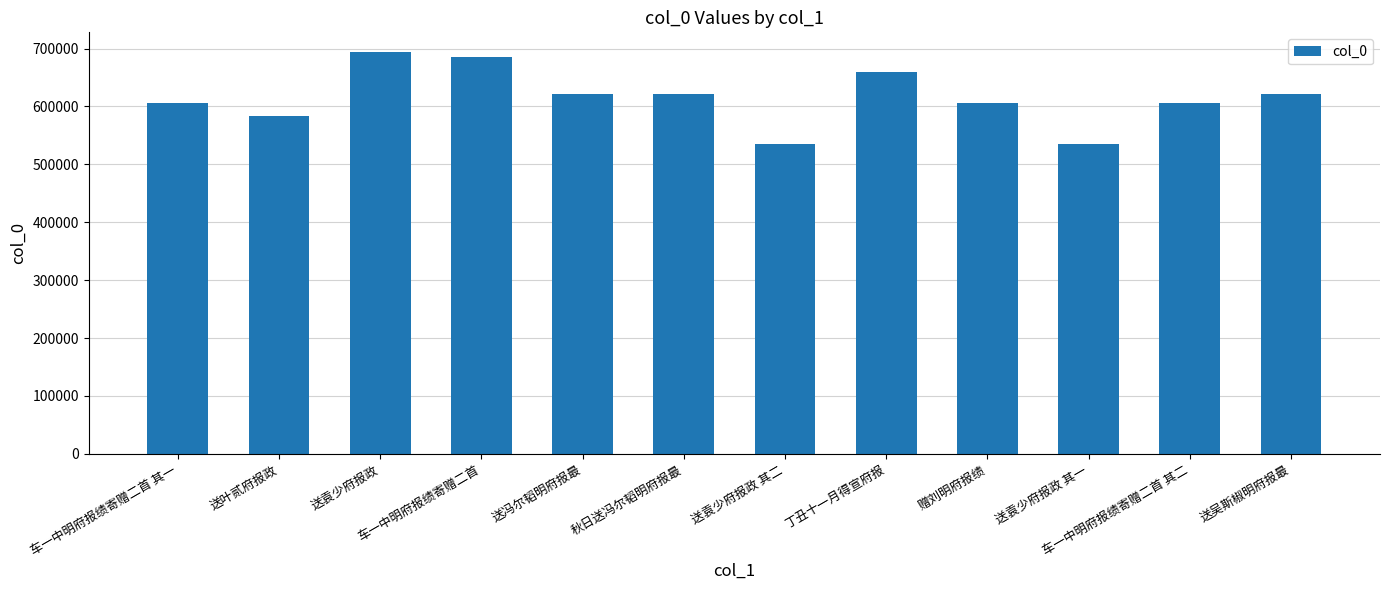

What is the label of the 12th bar from the left?

送吴斯椒明府报最